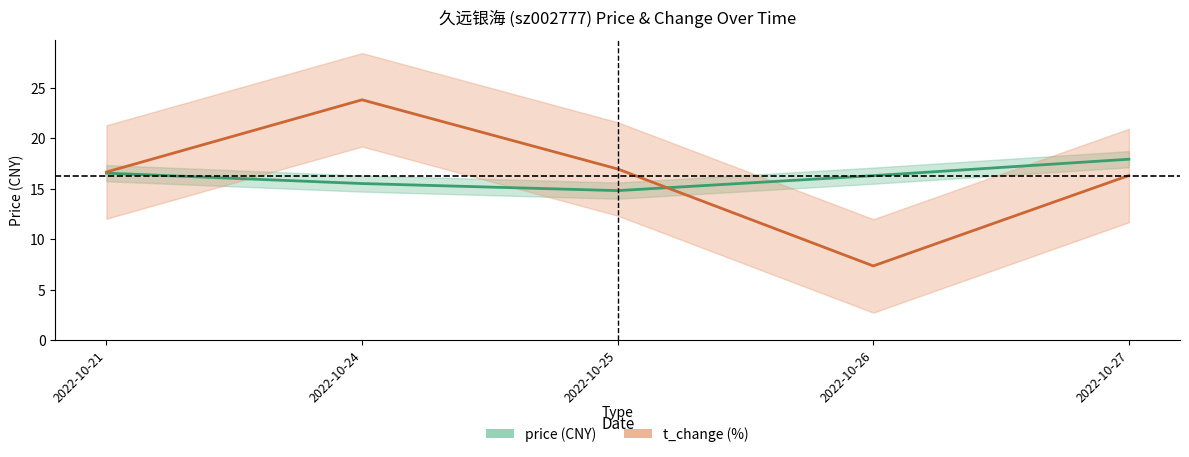

Does the chart display data point markers on the line(s)?

No